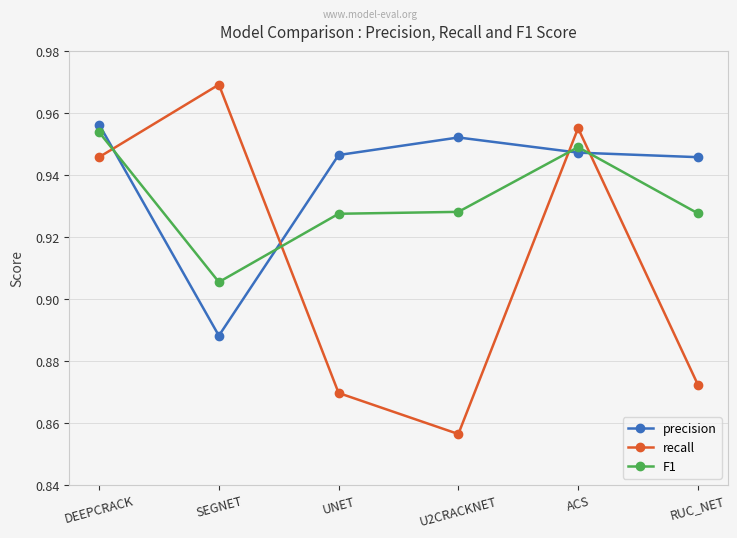

Is it true that precision equals 0.4 at UNET?

False